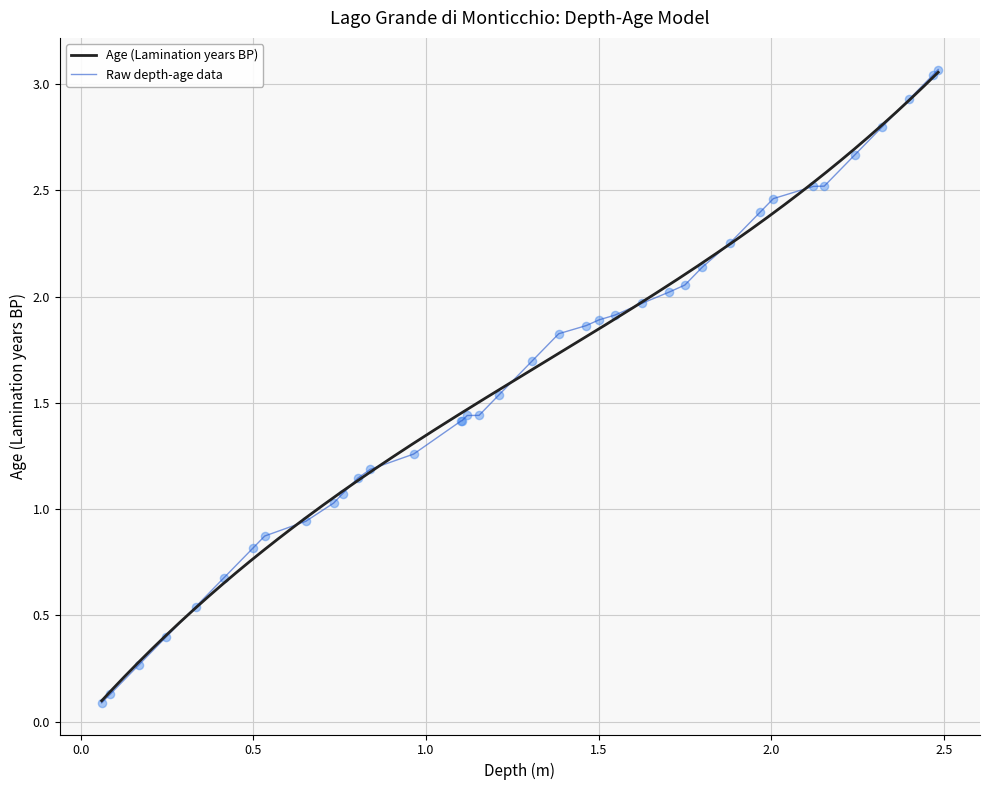

At how many categories does at least one series exceed 0?

38